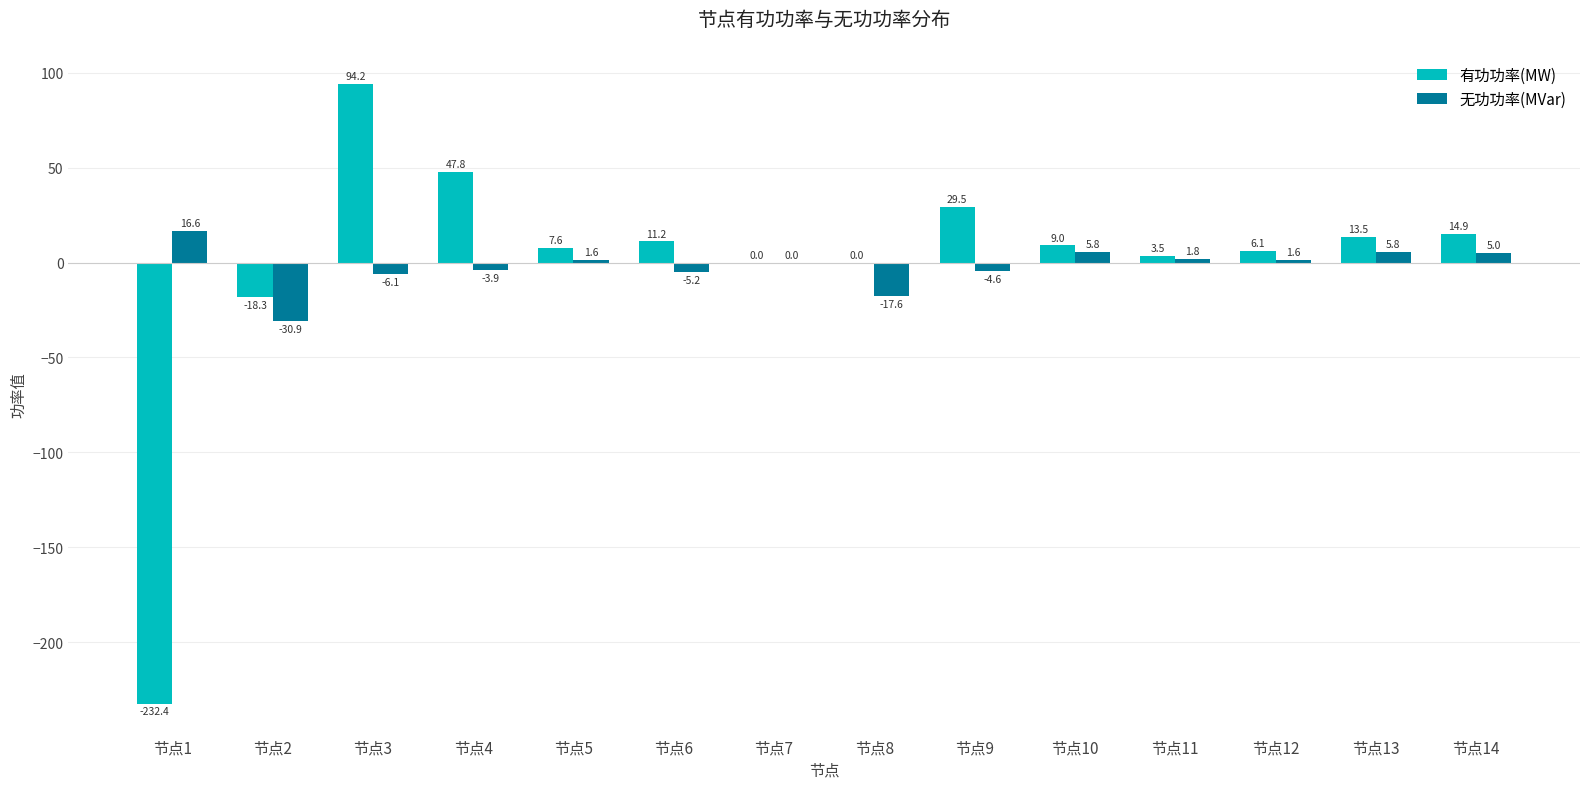

Between 节点2 and 节点14, which series saw the biggest shift?

无功功率(MVar)